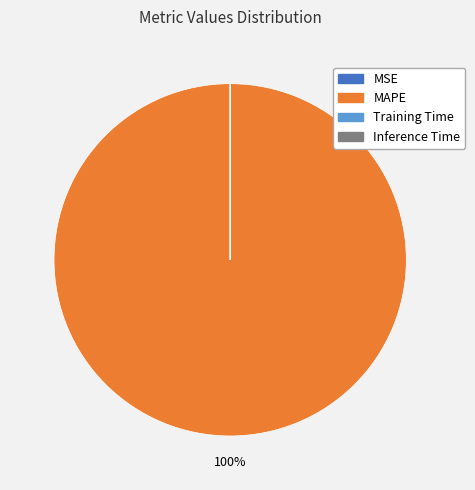

Which slice is the largest?

MAPE